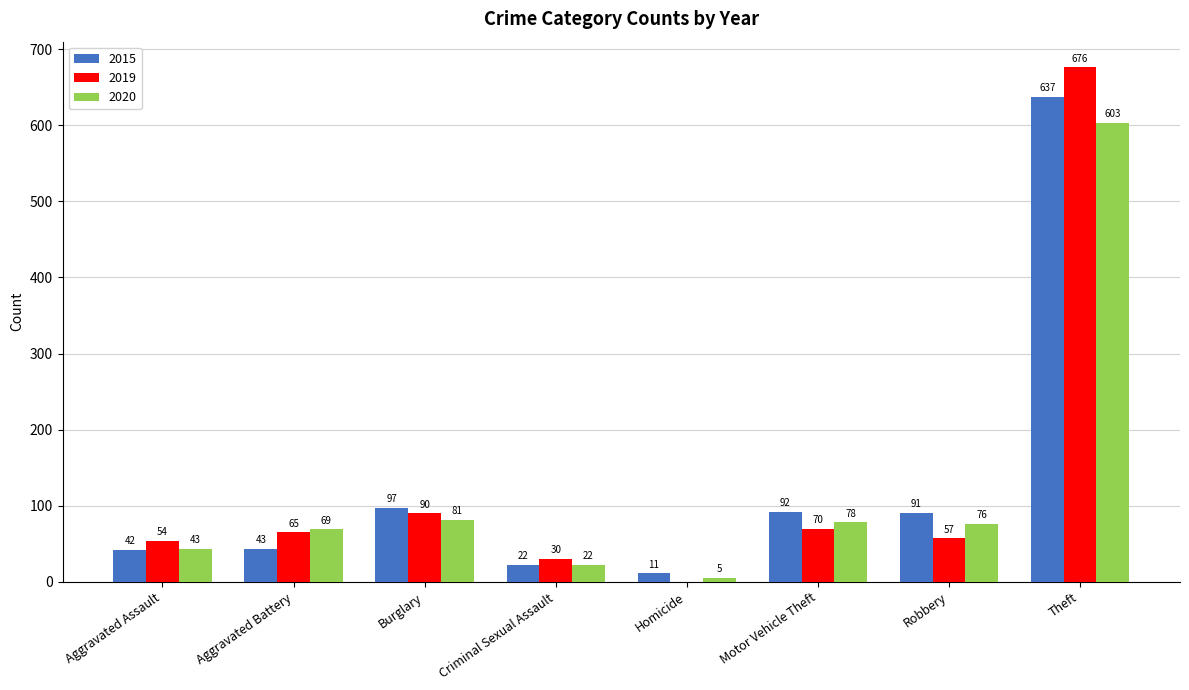

What is the highest value of the 2019 series?

676